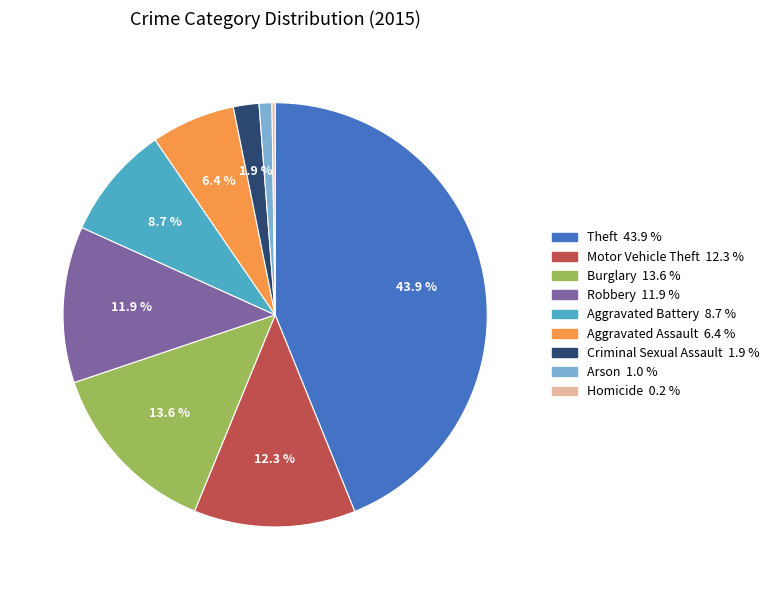

Combined, do Robbery and Aggravated Assault account for over 50%?

No